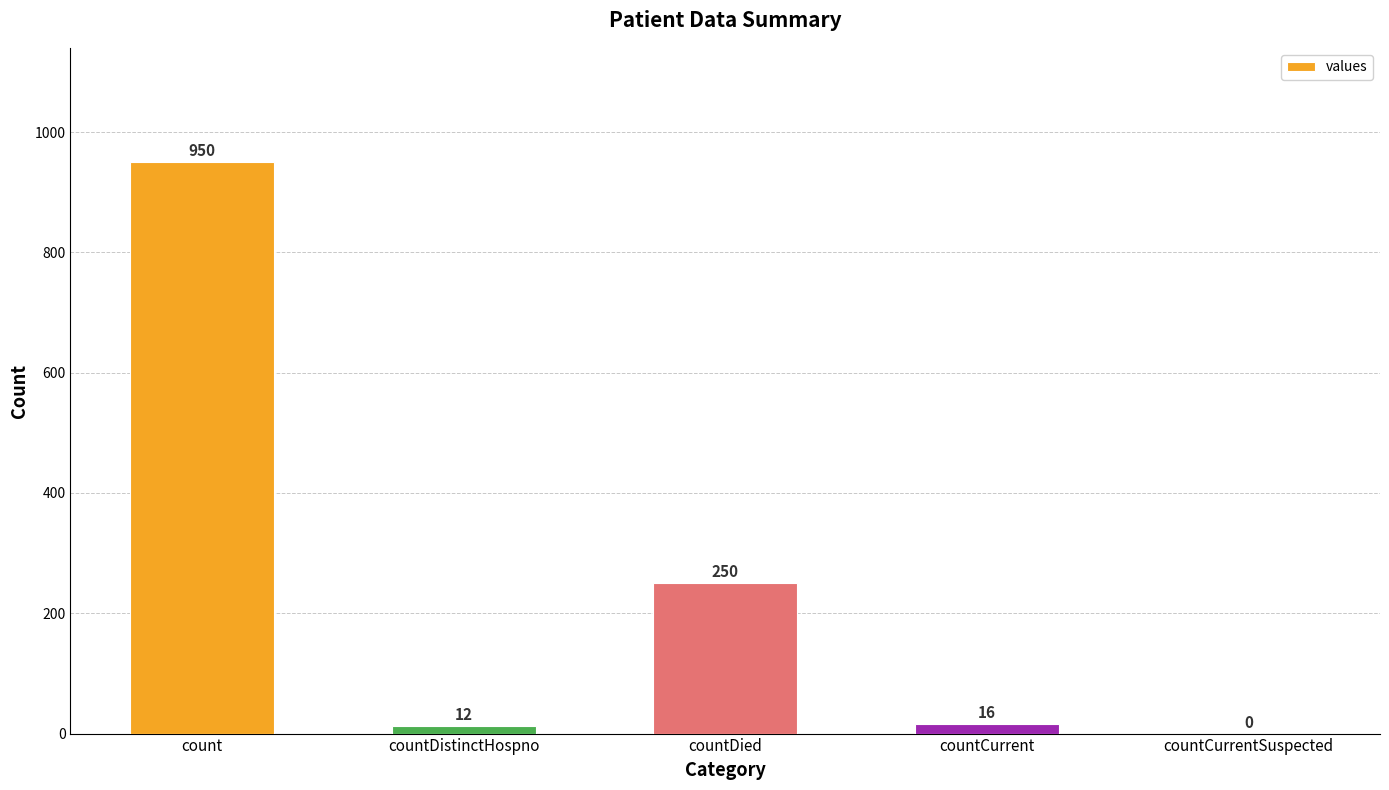

At which label does the data first exceed 16?

count